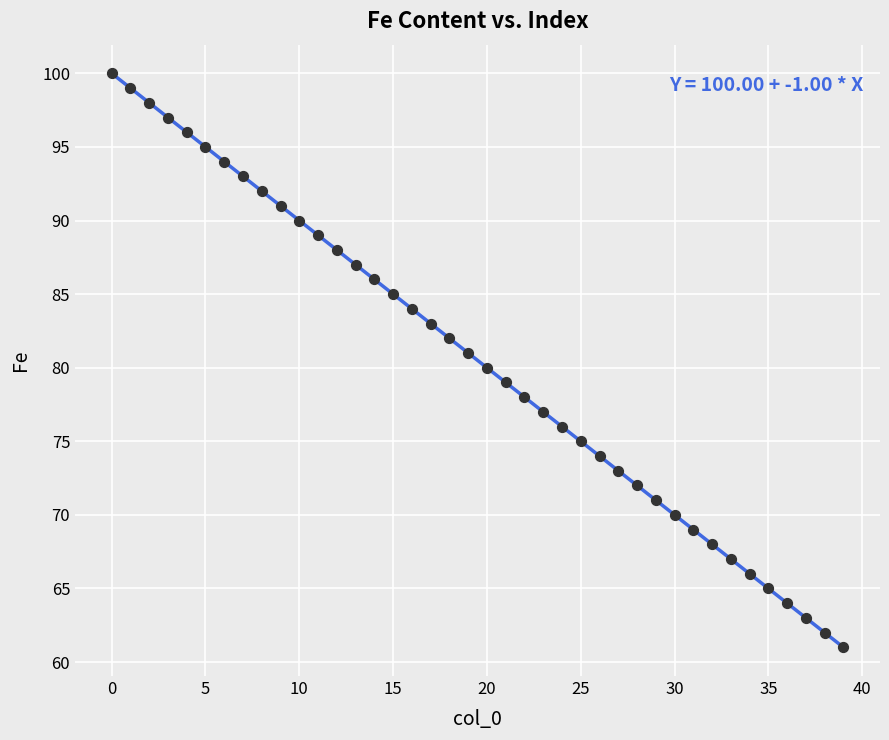

What is the range of Y values (max minus min)?

39